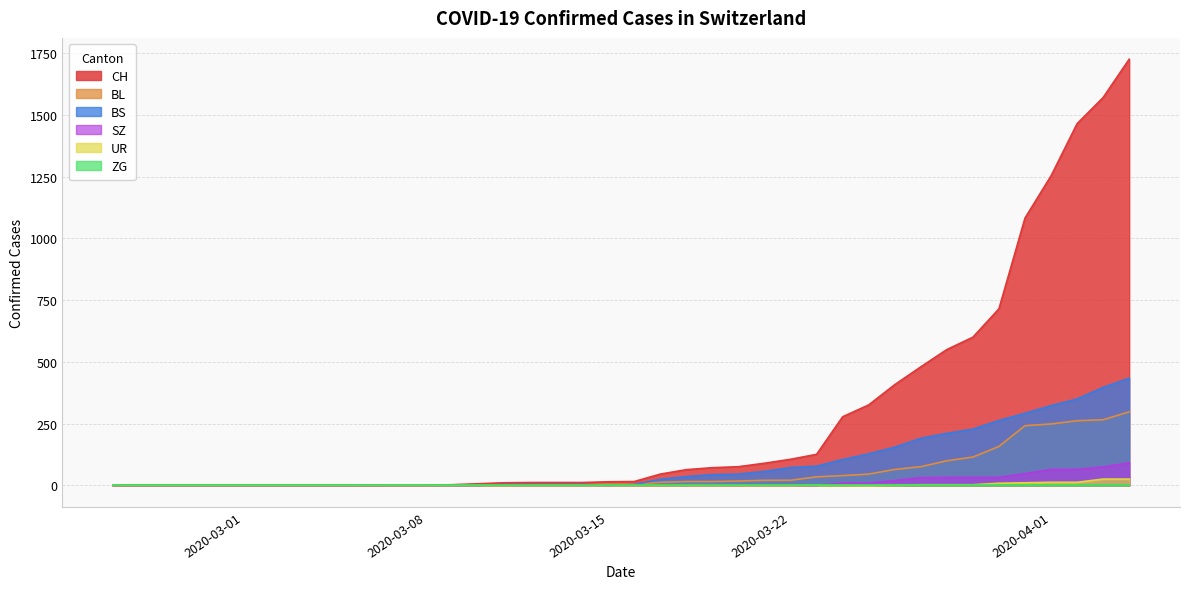

What is the maximum value for BS?

434